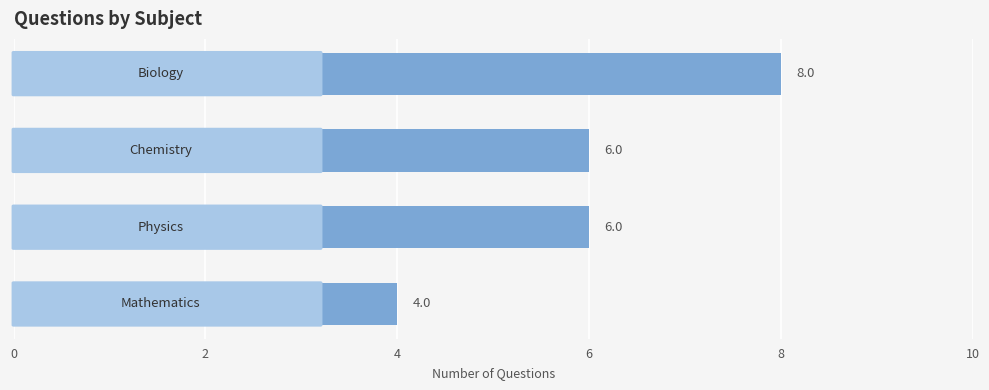

What is the value of the 4th bar from the top?

4